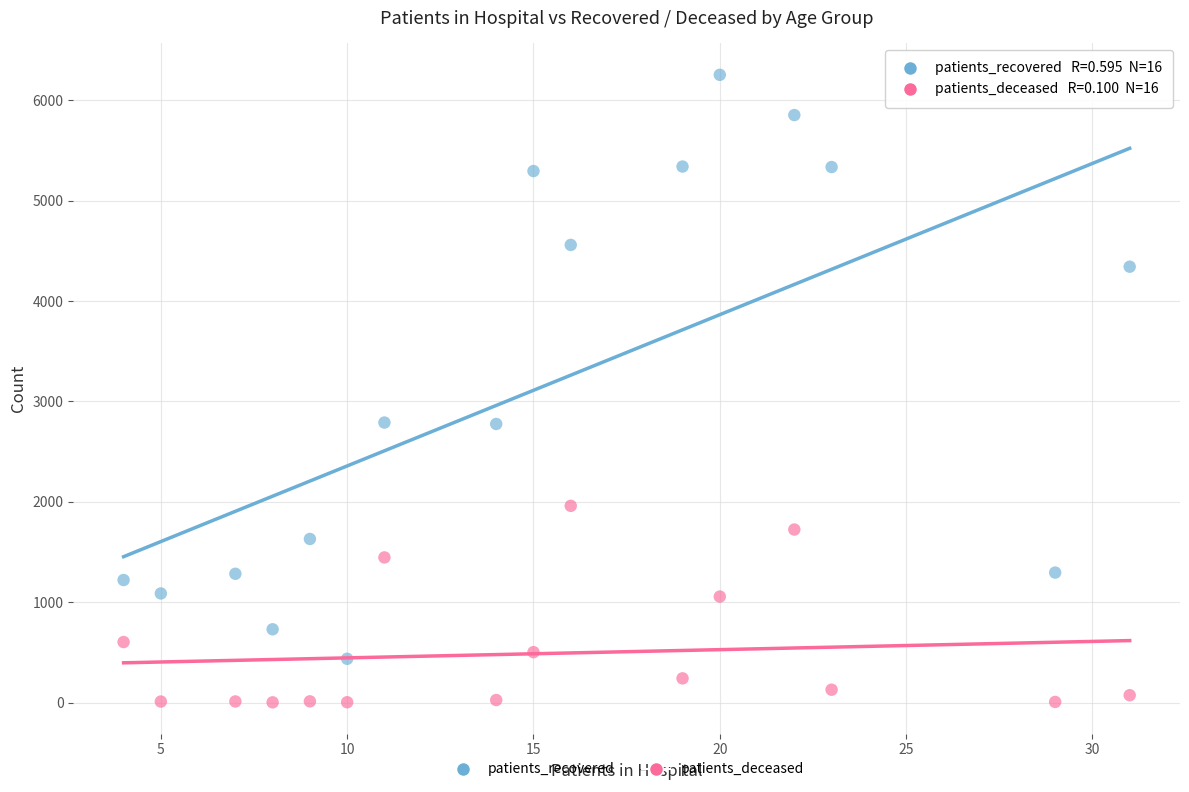

Which series has the largest Y range (max minus min)?

patients_recovered